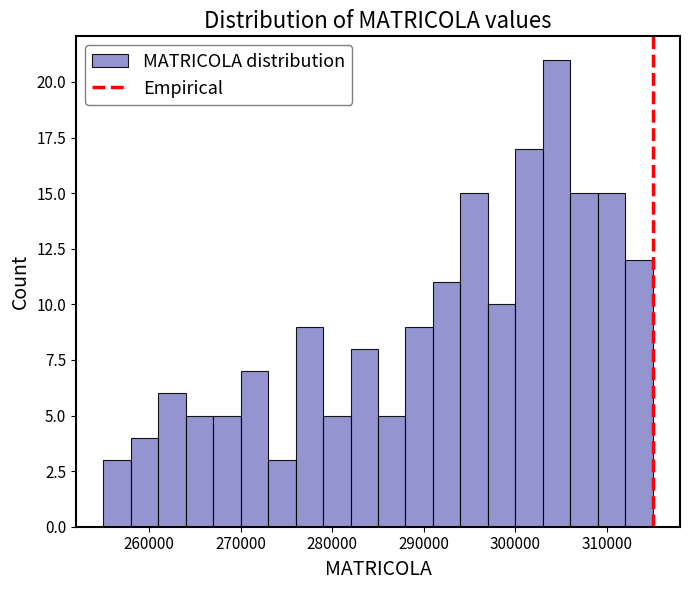

Around what value on the x-axis is the tallest bar? Give the approximate position of its centre, as read against the axis.

305000